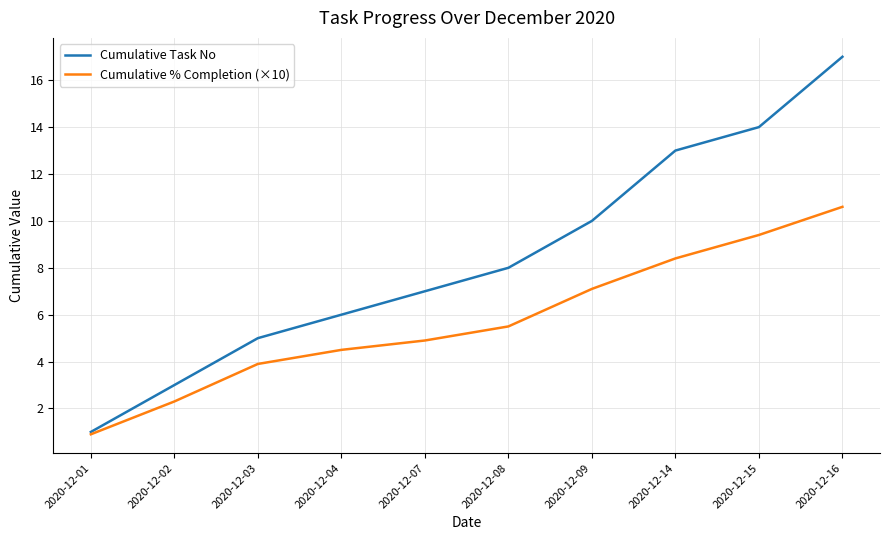

What is the spread (max minus min) of values at 2020-12-08?

2.5